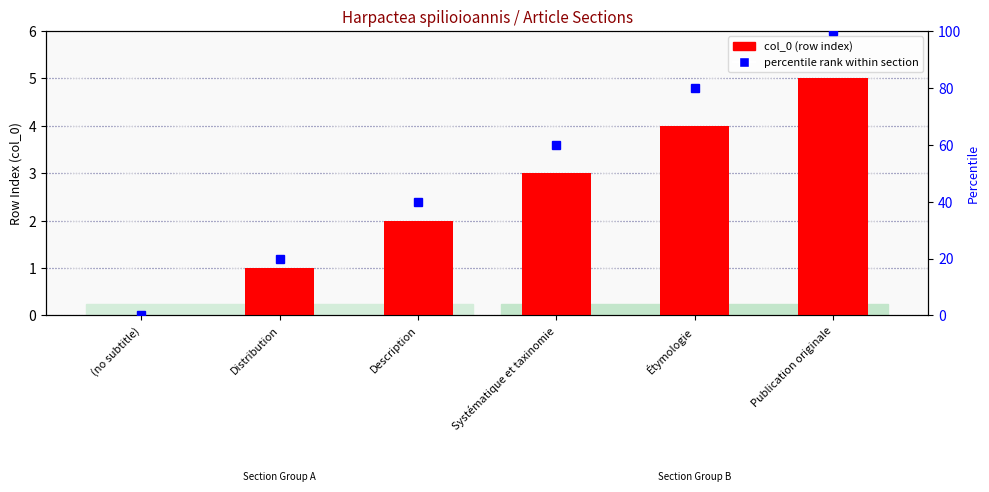

What is the total value across all series at Systématique et taxinomie?

63